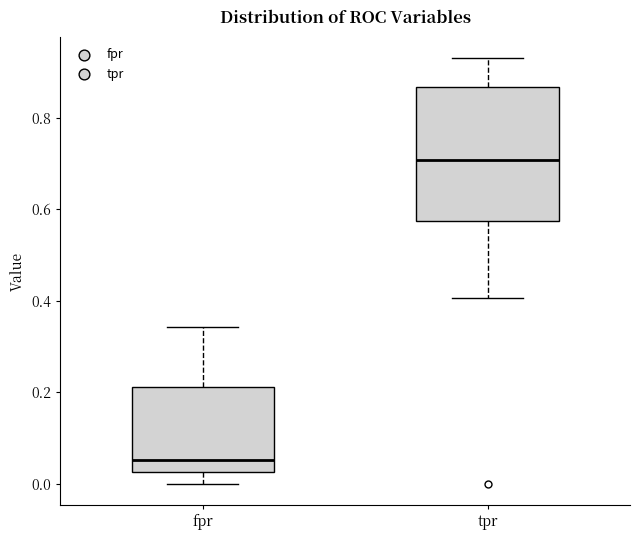

Which box's median line is the highest?

tpr